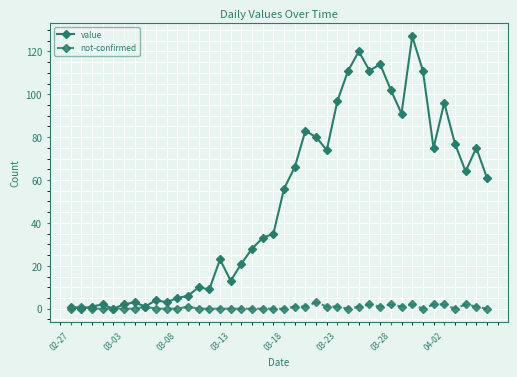

Does the chart display data point markers on the line(s)?

Yes